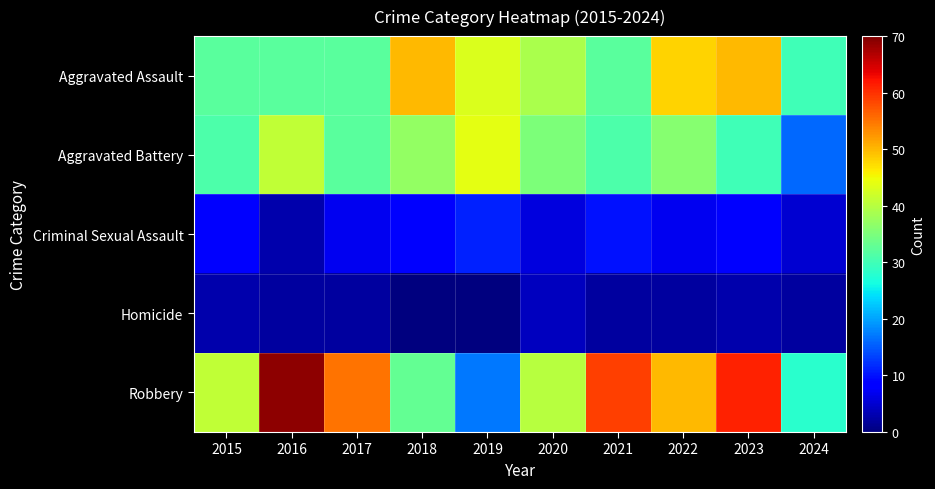

Which label corresponds to the largest value in the chart?

2016